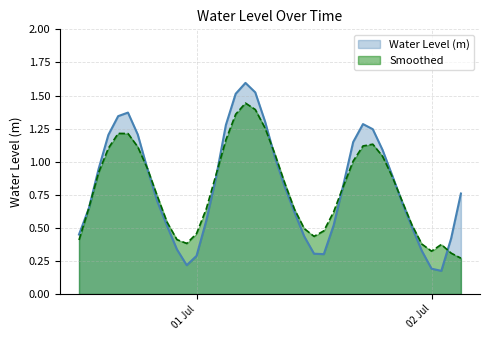

What is the label of the 13th point from the right?

2024-07-01 15:00:00